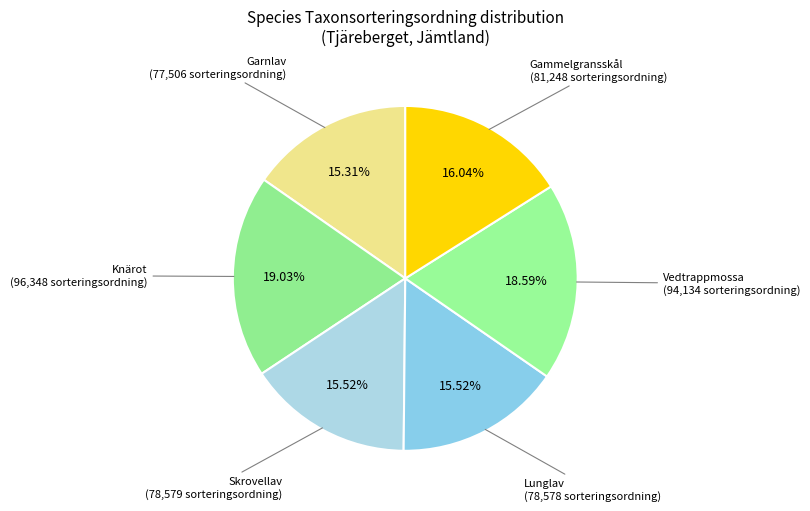

Which slice is the largest?

Knärot